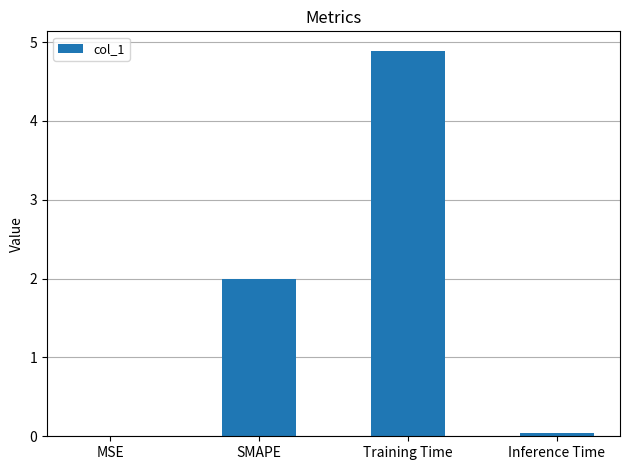

At which category does the chart reach its peak across all series?

Training Time